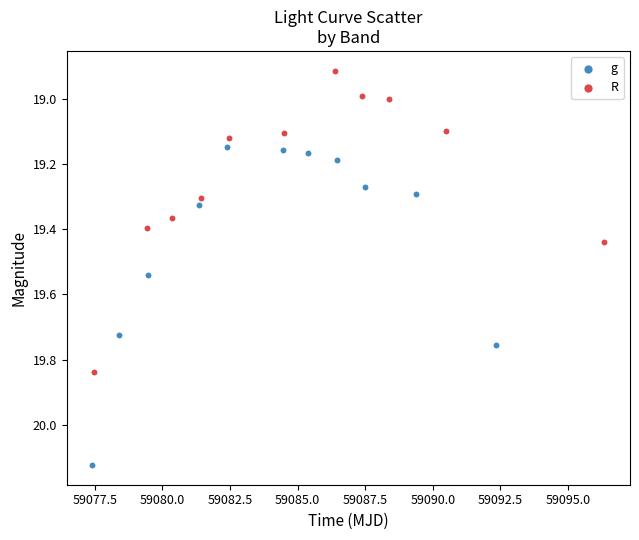

Which series reaches the maximum Y coordinate?

g